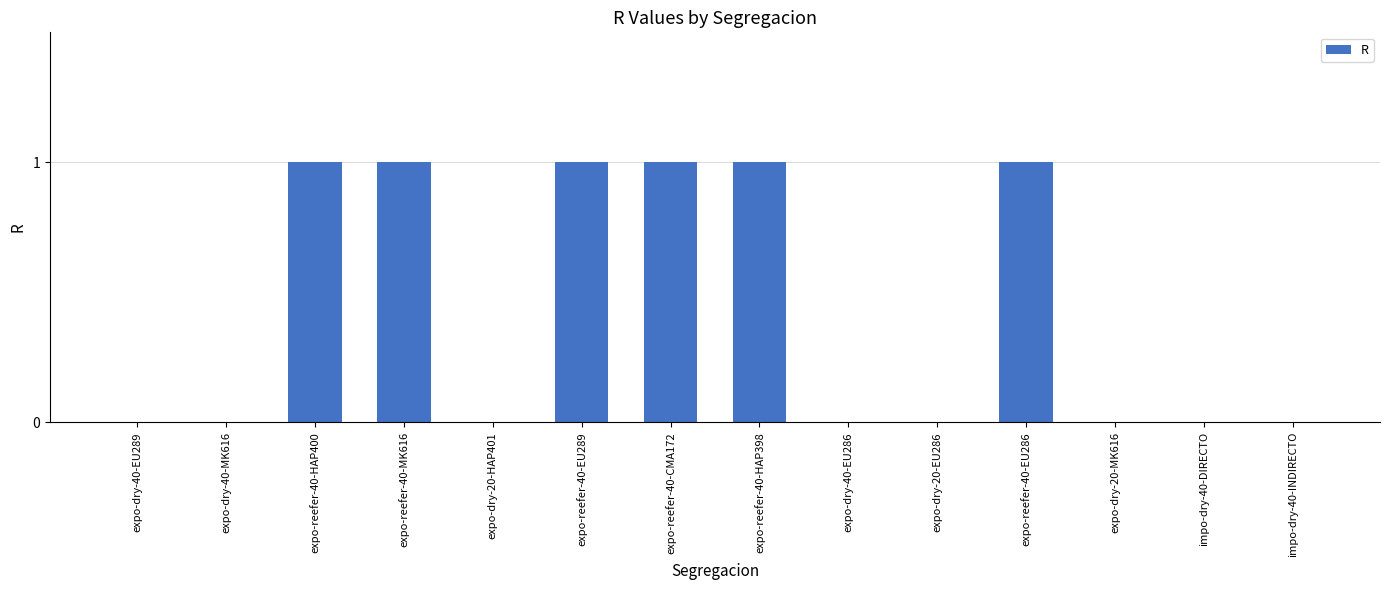

What is the sum of all values?

6